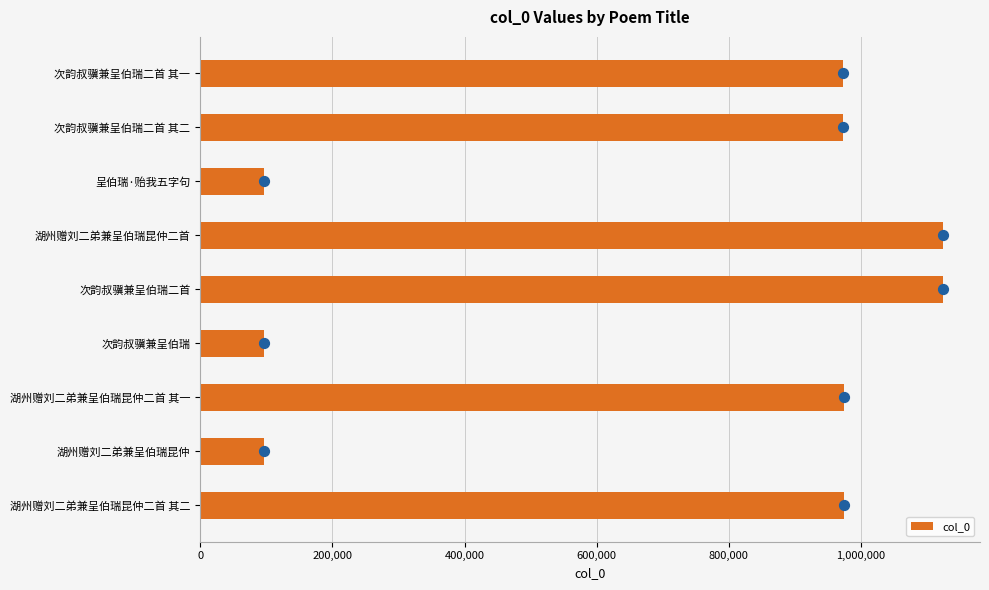

What is the difference between the maximum and minimum values in the col_0 series?

1027321